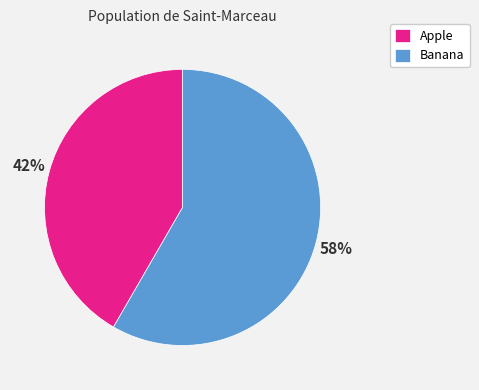

Which category has the biggest portion of the pie?

Banana